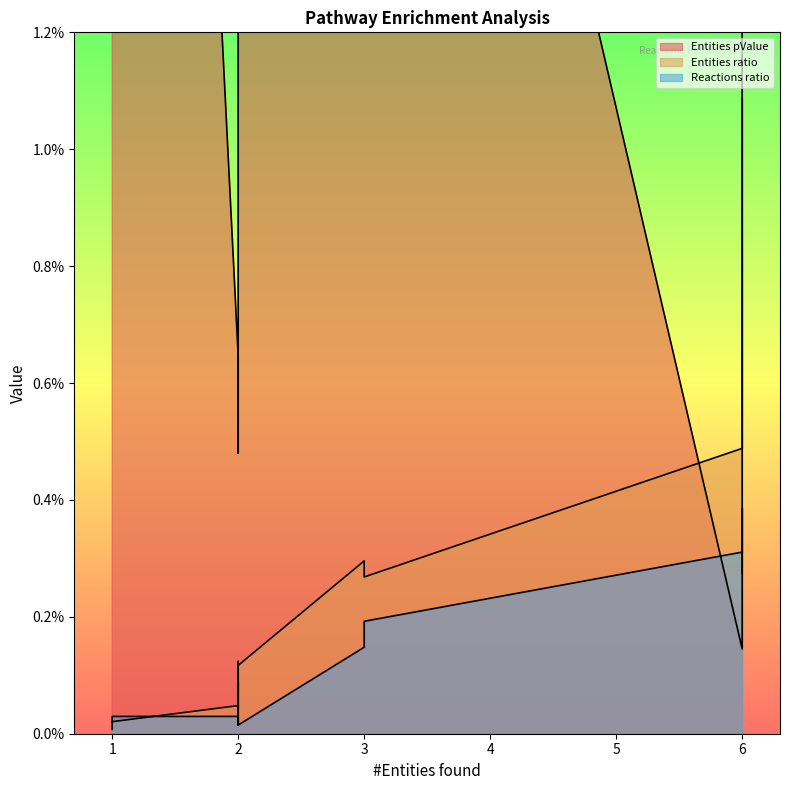

Reading right to left, what are all the values shown in this chart?

Entities pValue: 6=0.1	1=0.0	1=0.0	2=0.0	3=0.0	2=0.0	3=0.0	2=0.0	2=0.0	2=0.0	2=0.0	2=0.0	6=0.0	6=0.0
Entities ratio: 6=0.0	1=0.0	1=0.0	2=0.0	3=0.0	2=0.0	3=0.0	2=0.0	2=0.0	2=0.0	2=0.0	2=0.0	6=0.0	6=0.0
Reactions ratio: 6=0.0	1=0.0	1=0.0	2=0.0	3=0.0	2=0.0	3=0.0	2=0.0	2=0.0	2=0.0	2=0.0	2=0.0	6=0.0	6=0.0